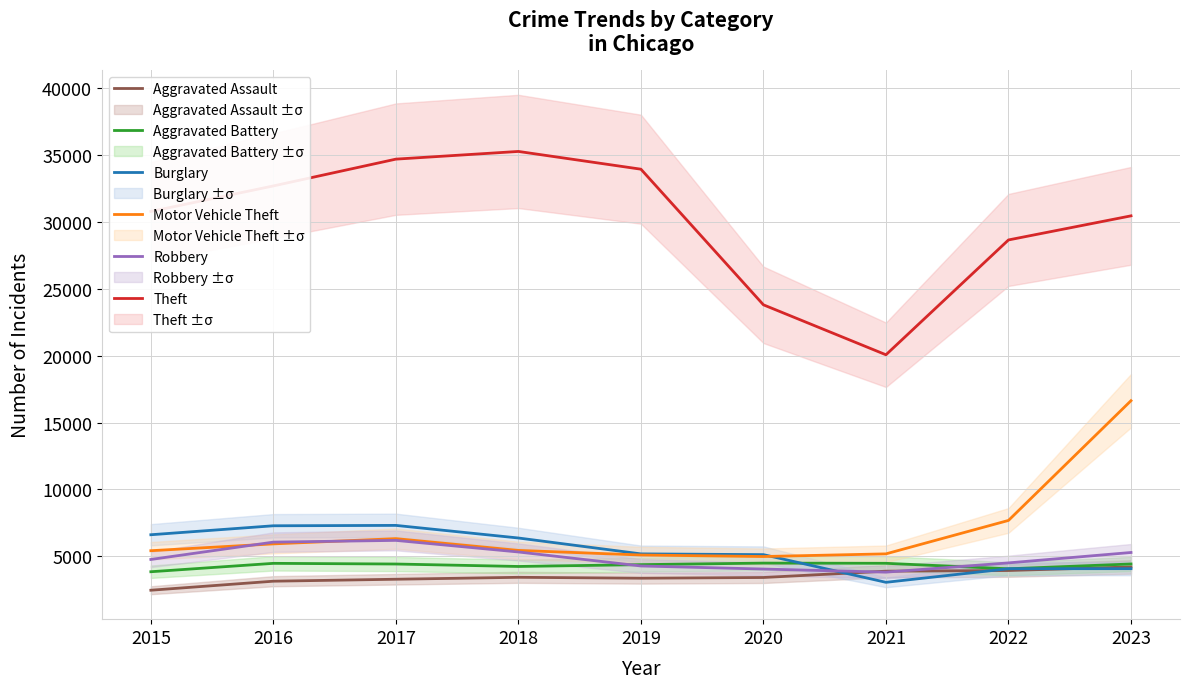

Which series has the widest spread of values?

Theft